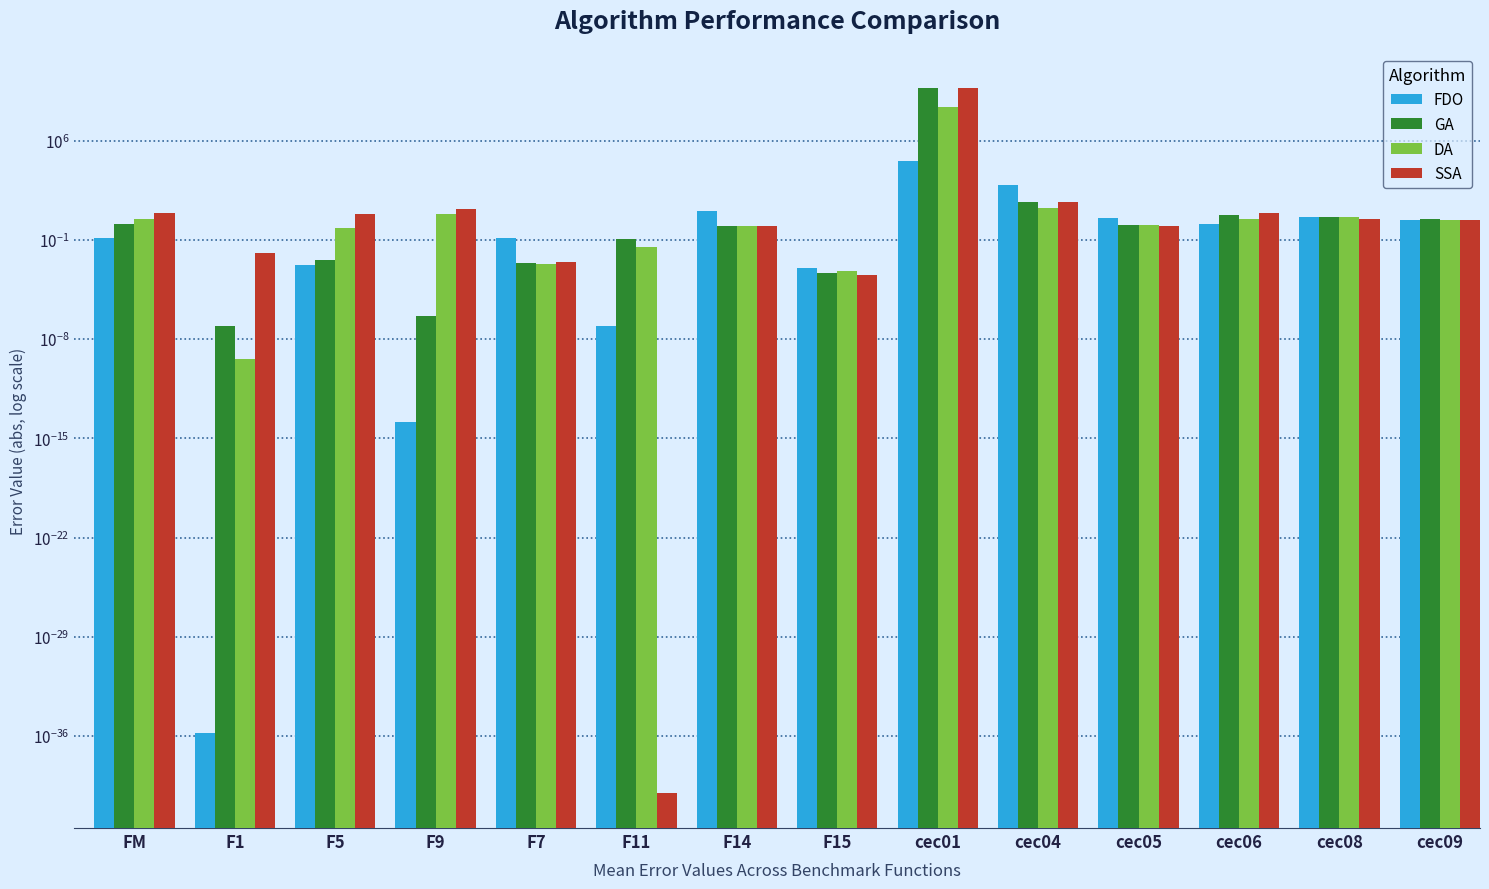

Between FM and F5, which series saw the biggest shift?

DA